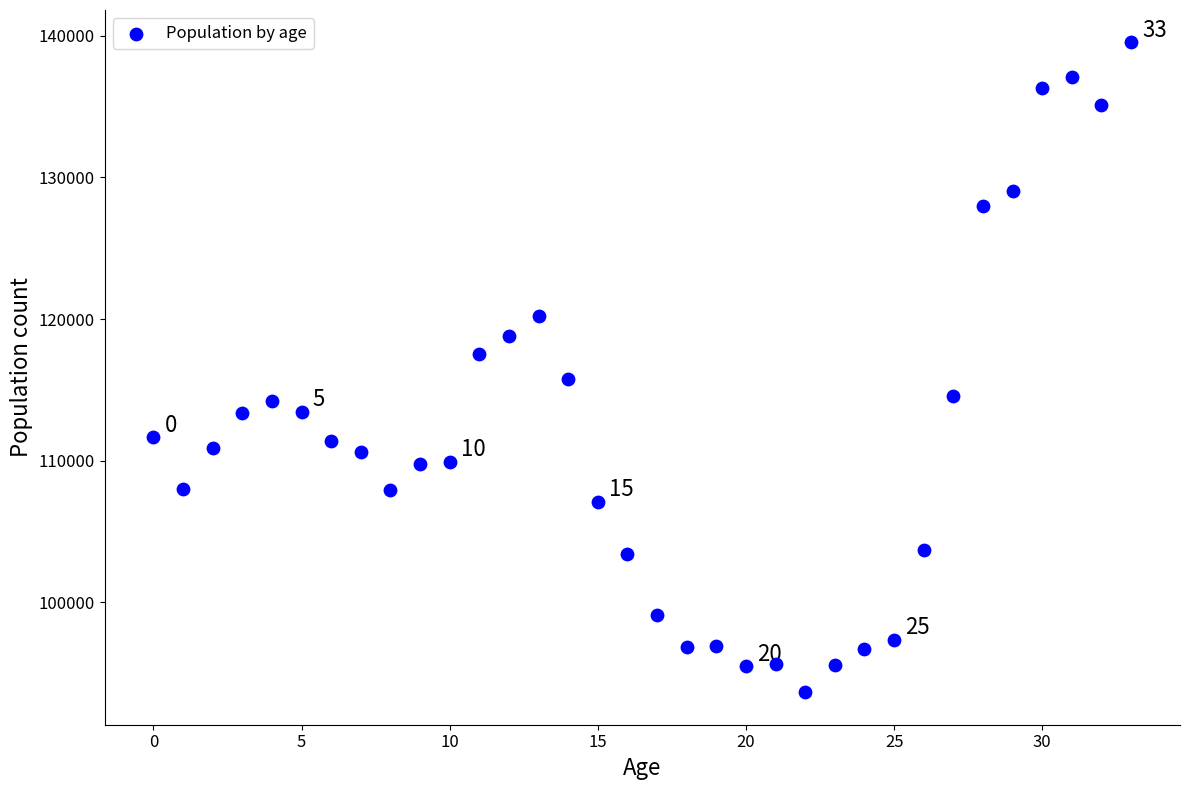

What is the range of Y values (max minus min)?

45900